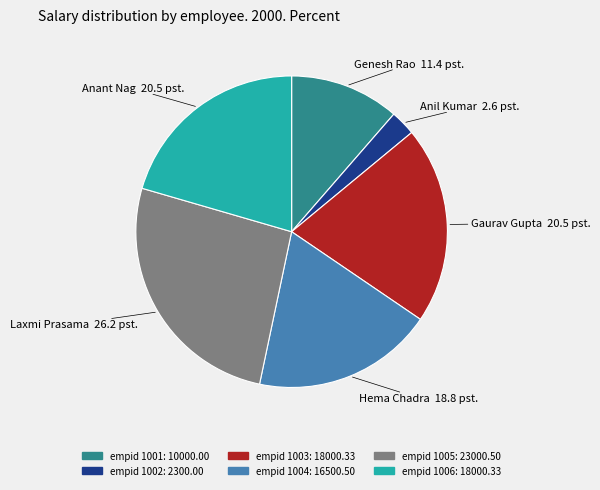

Is there any slice that represents more than half of the pie?

No